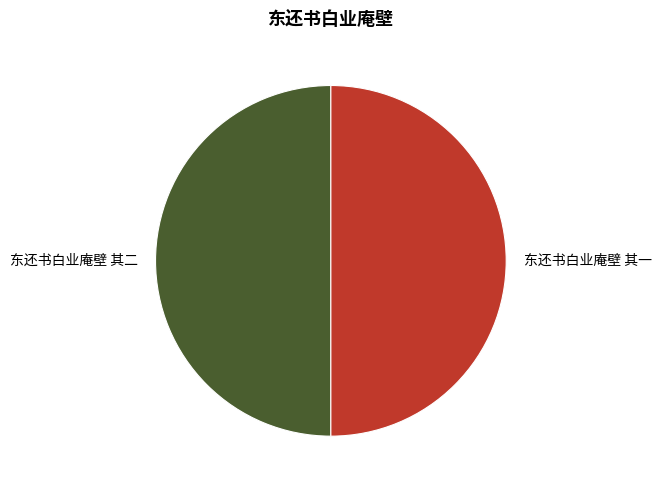

How many slices are in this pie chart?

2